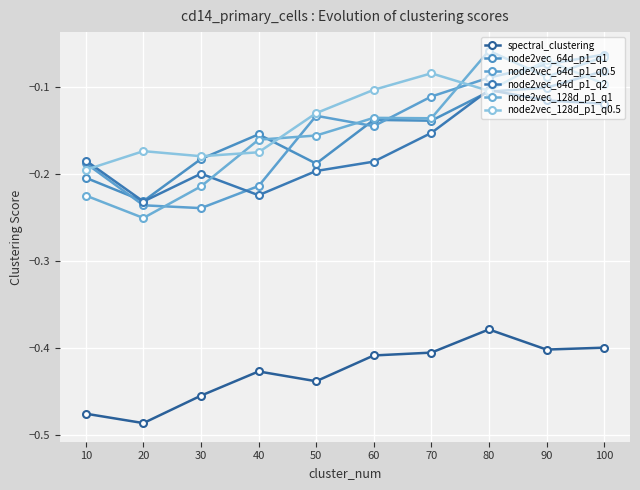

The node2vec_64d_p1_q0.5 series shows -0.1 at 60. True or false?

True